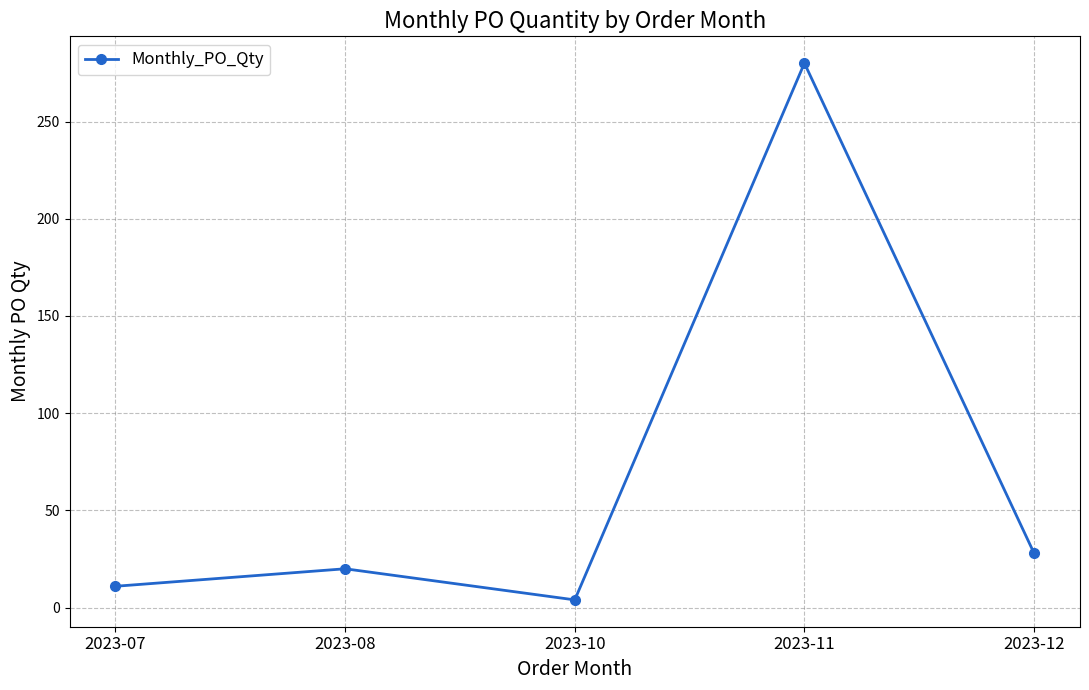

Between 2023-08 and 2023-07, which is larger?

2023-08